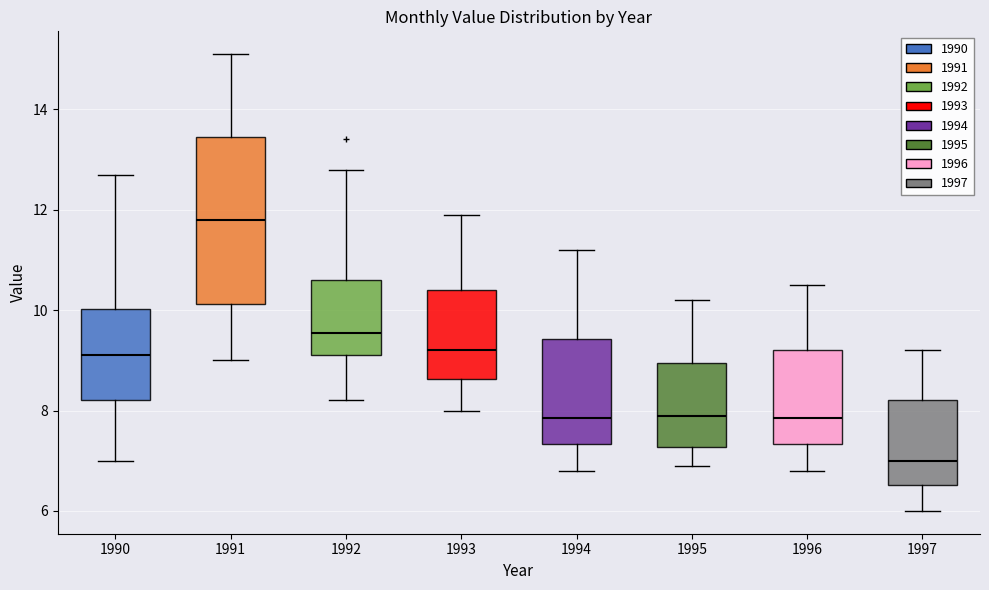

Which box has the lowest median line?

1997